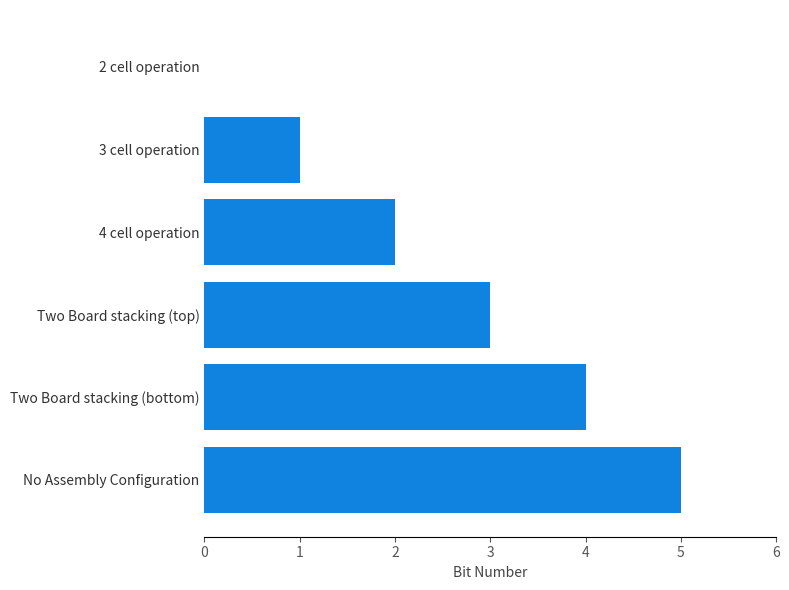

True or false: the data shows 8 at No Assembly Configuration.

False